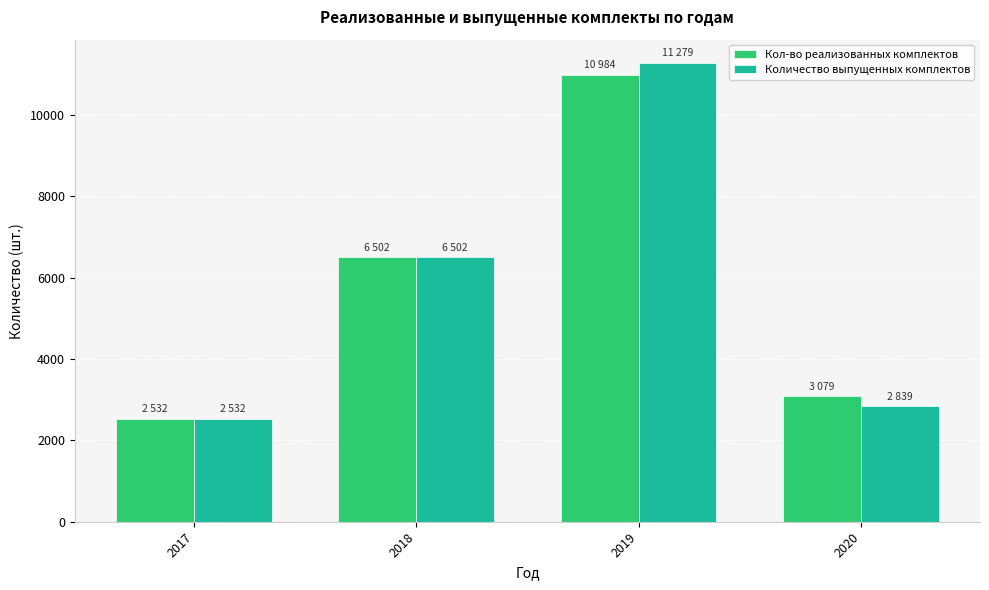

What is the difference between the second highest and minimum values in the Кол-во реализованных комплектов series?

3970